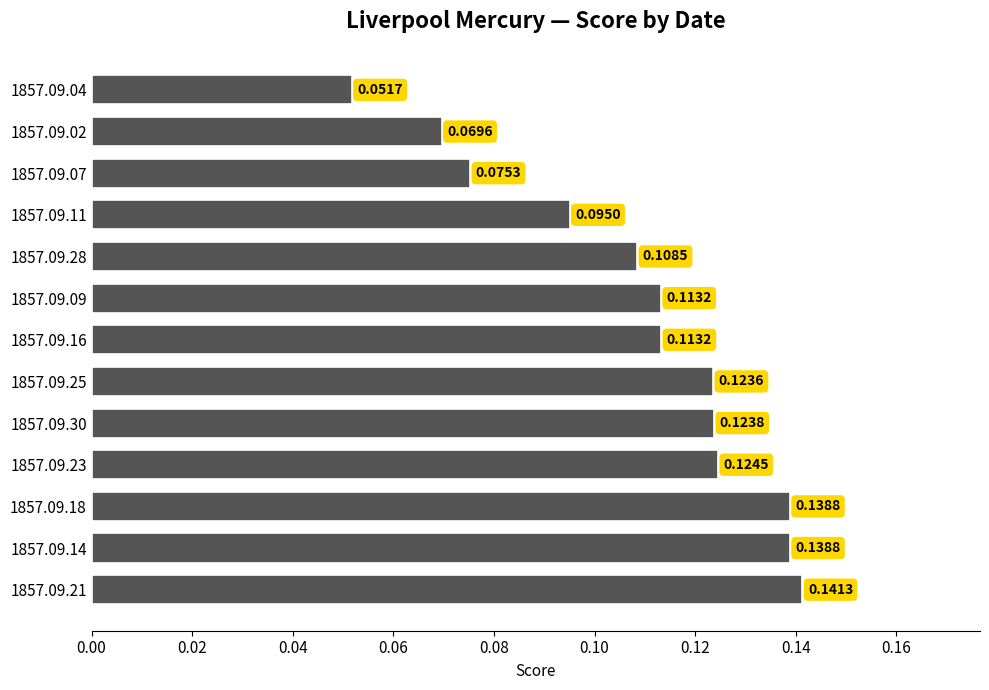

Does the chart contain any negative values?

No